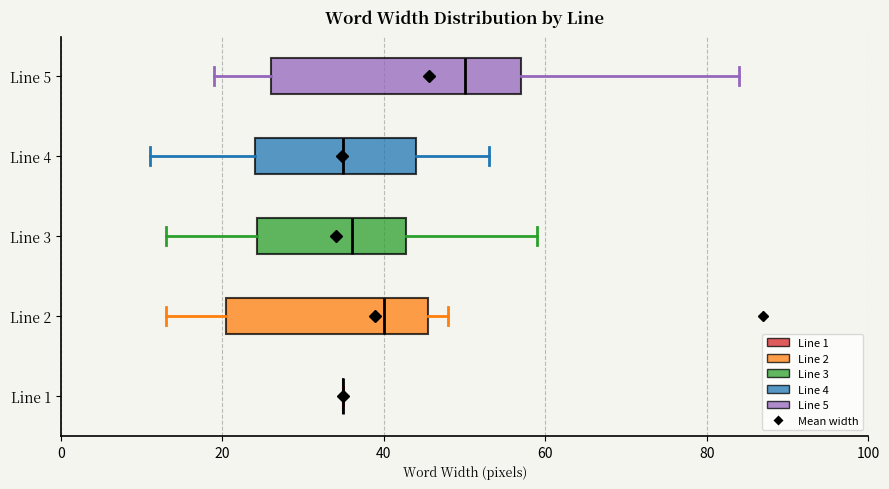

Reading bottom to top, read every box against the x-axis: the position of its median line, the range the box covers, and the ends of its whiskers. The values are not printed on the chart, so give them approximately, as read against the axis.

Line 1: box collapsed to a line at 36, whiskers 36 to 36
Line 2: median 40, box 20 to 46, whiskers 14 to 48
Line 3: median 36, box 24 to 42, whiskers 14 to 60
Line 4: median 36, box 24 to 44, whiskers 12 to 54
Line 5: median 50, box 26 to 58, whiskers 20 to 84